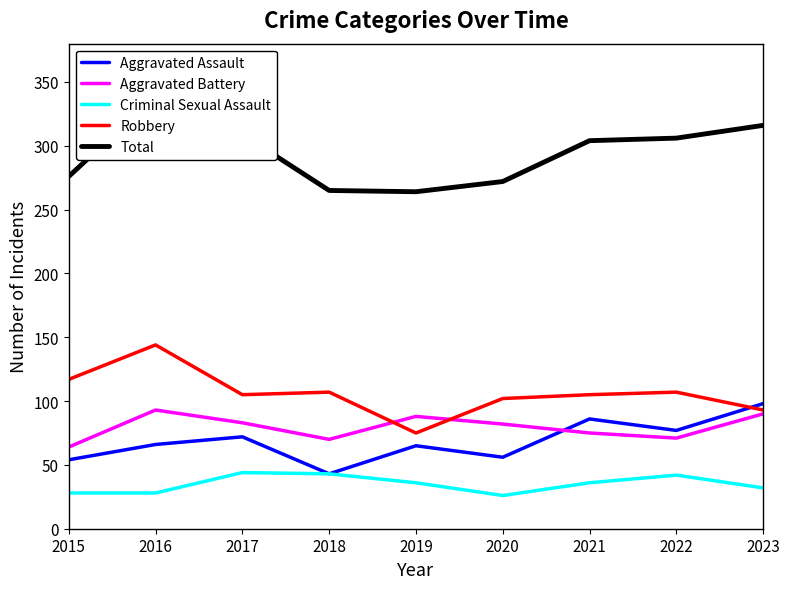

True or false: Aggravated Assault and Total intersect in this chart.

False